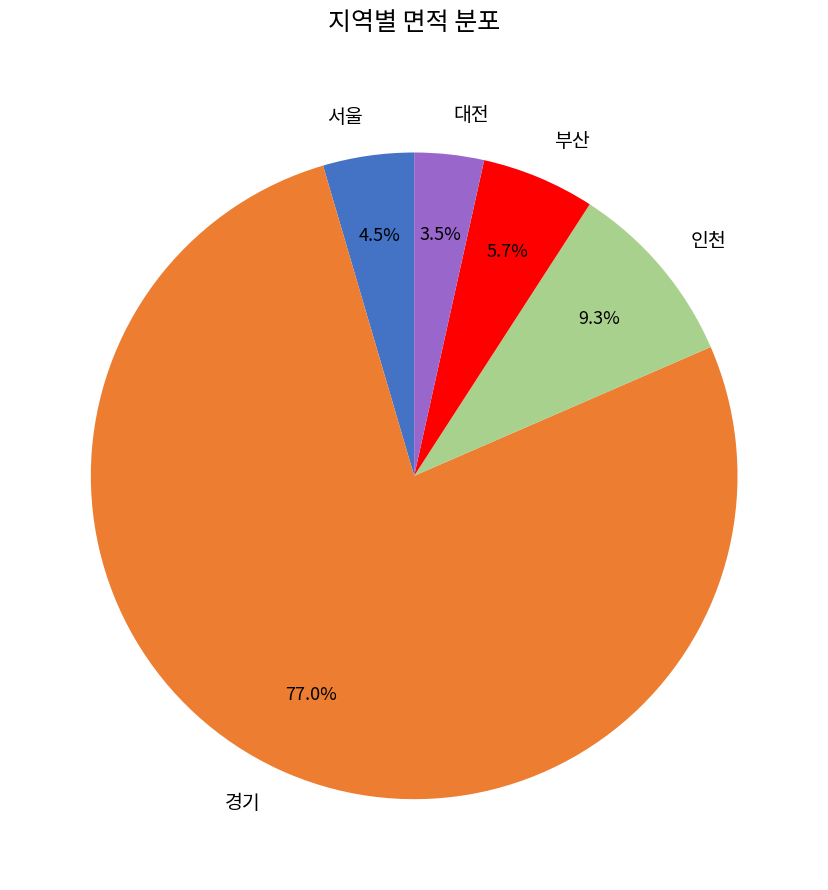

Which slice is the smallest?

대전